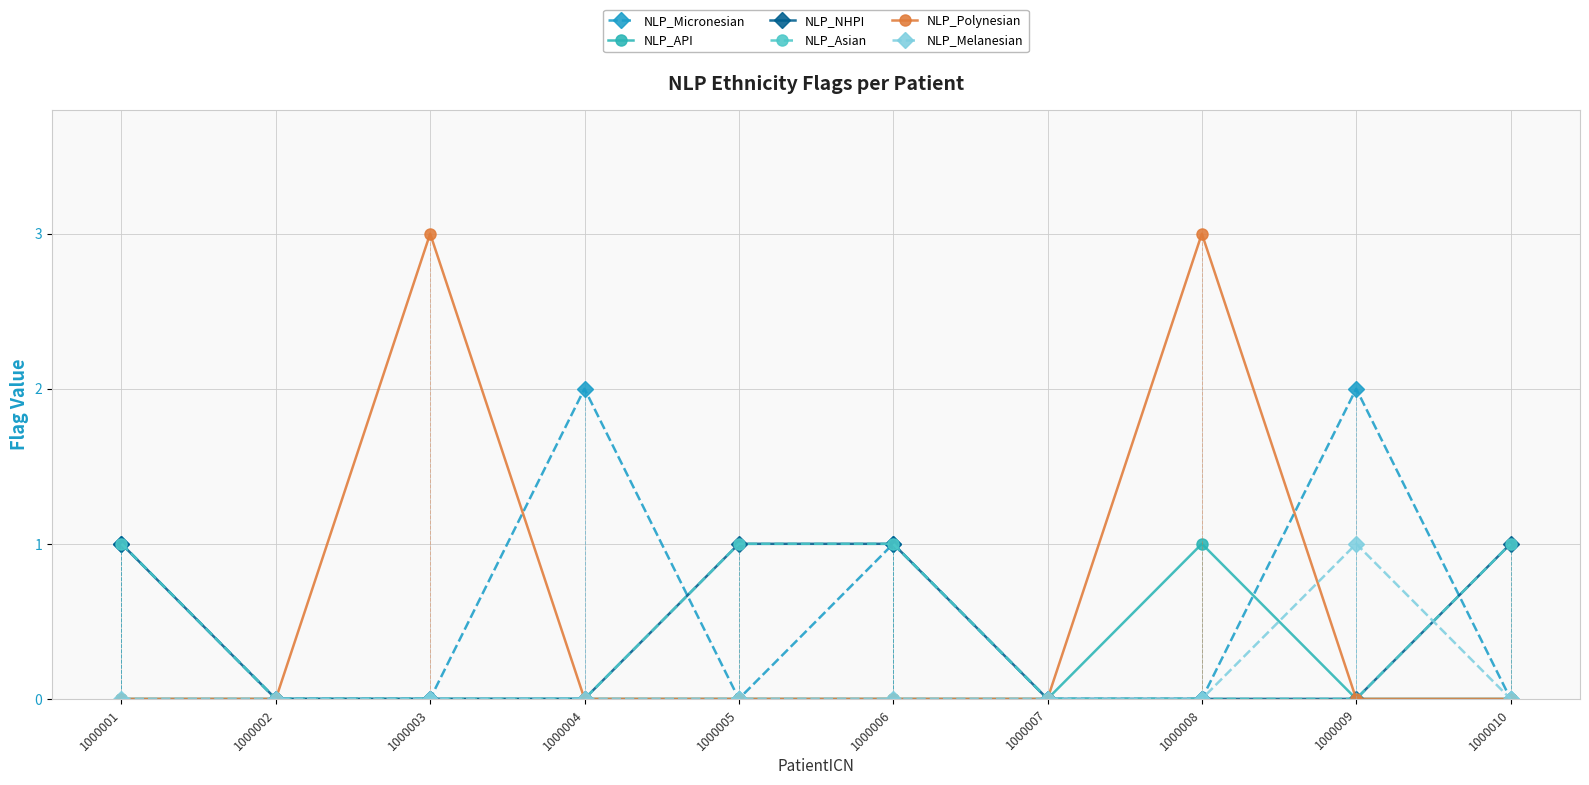

Reading left to right, list all the values displayed in this chart.

NLP_Micronesian: 1000001=1	1000002=0	1000003=0	1000004=2	1000005=0	1000006=1	1000007=0	1000008=0	1000009=2	1000010=0
NLP_API: 1000001=0	1000002=0	1000003=0	1000004=0	1000005=0	1000006=0	1000007=0	1000008=1	1000009=0	1000010=0
NLP_NHPI: 1000001=1	1000002=0	1000003=0	1000004=0	1000005=1	1000006=1	1000007=0	1000008=0	1000009=0	1000010=1
NLP_Asian: 1000001=1	1000002=0	1000003=0	1000004=0	1000005=1	1000006=1	1000007=0	1000008=0	1000009=0	1000010=1
NLP_Polynesian: 1000001=0	1000002=0	1000003=3	1000004=0	1000005=0	1000006=0	1000007=0	1000008=3	1000009=0	1000010=0
NLP_Melanesian: 1000001=0	1000002=0	1000003=0	1000004=0	1000005=0	1000006=0	1000007=0	1000008=0	1000009=1	1000010=0